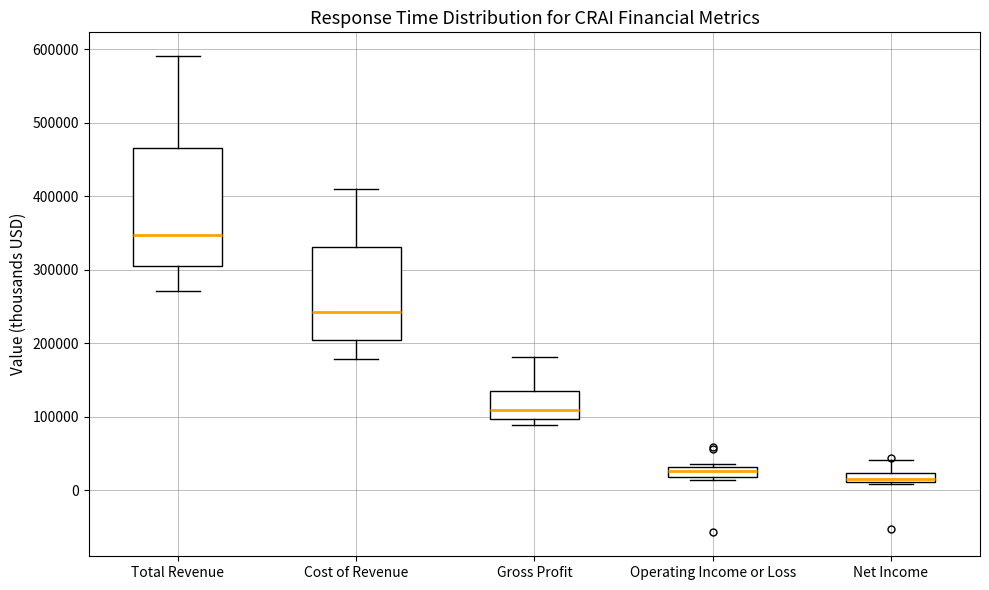

Comparing the boxes themselves (not the whiskers), which one is the tallest?

Total Revenue